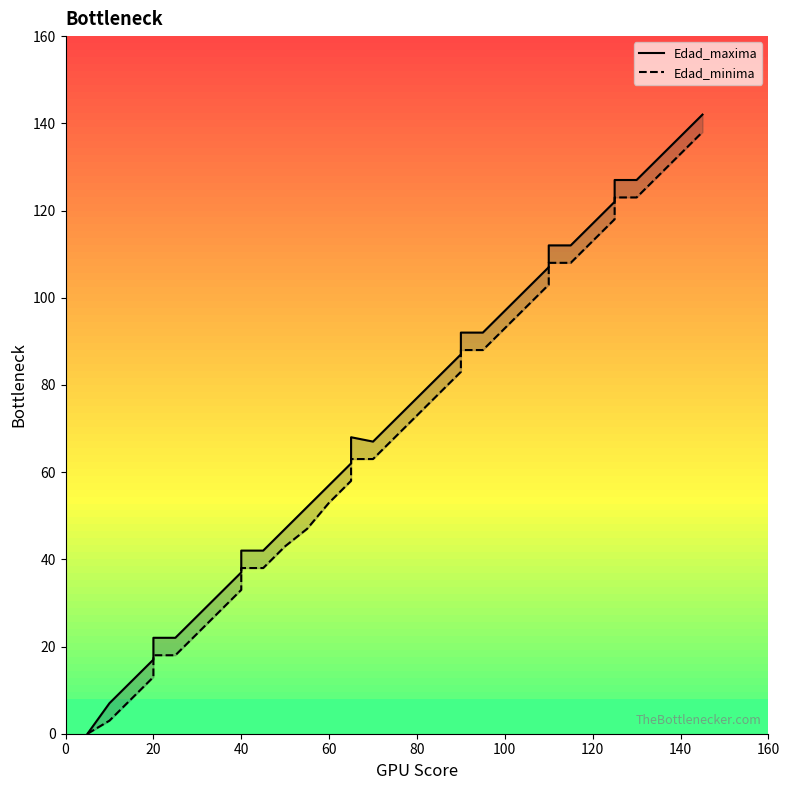

What is the value of the Edad_minima point at the 35th from the left?

133